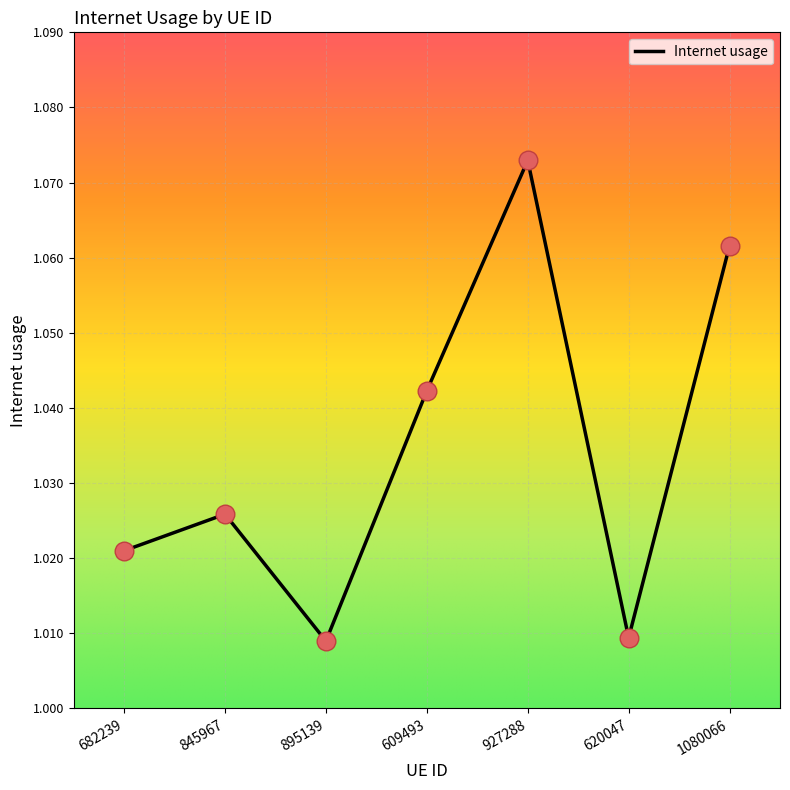

Which has a higher value, 620047 or 682239?

682239